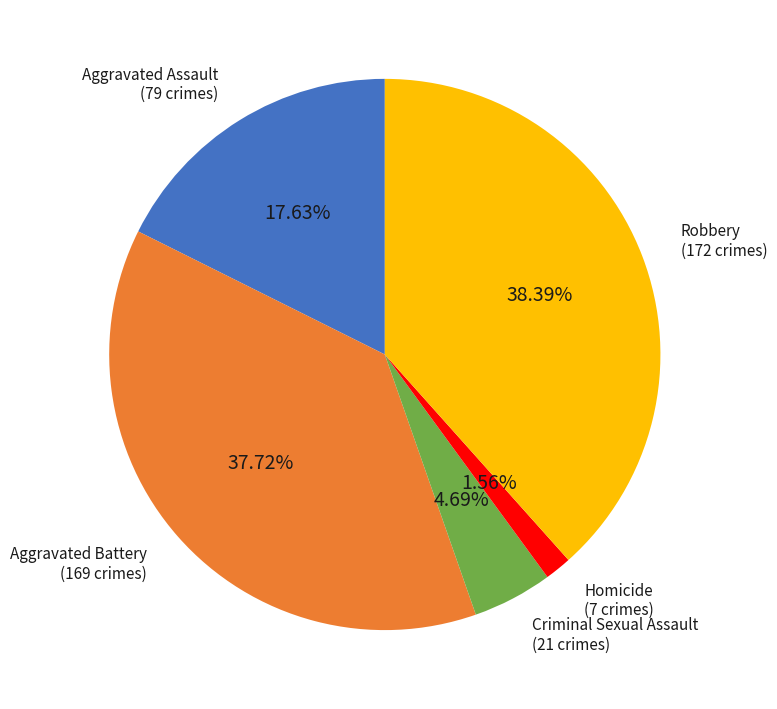

Is there any slice that represents more than half of the pie?

No